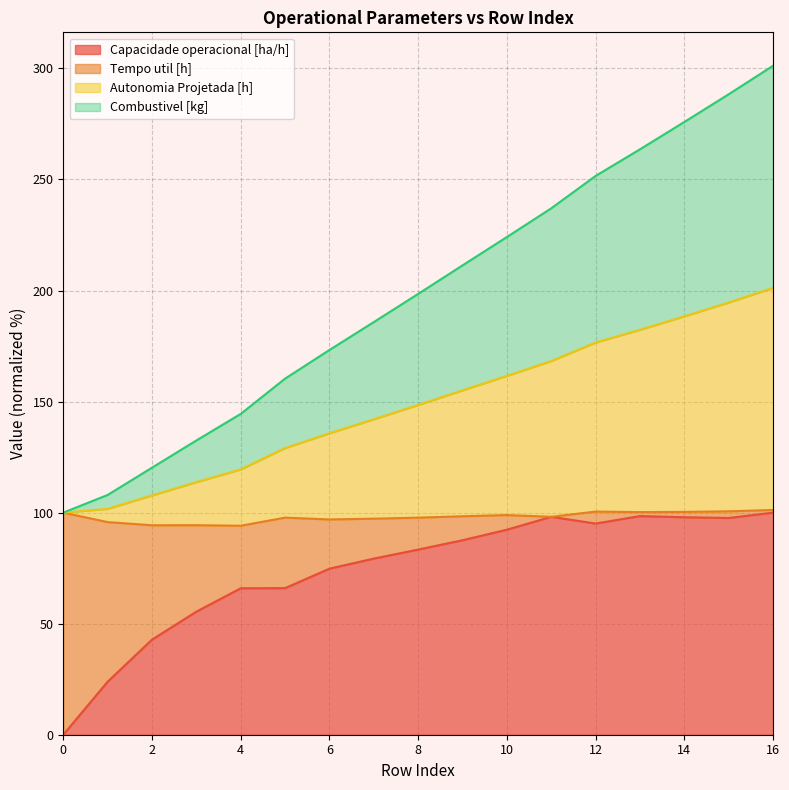

What is the total value across all series at 2?

120.2